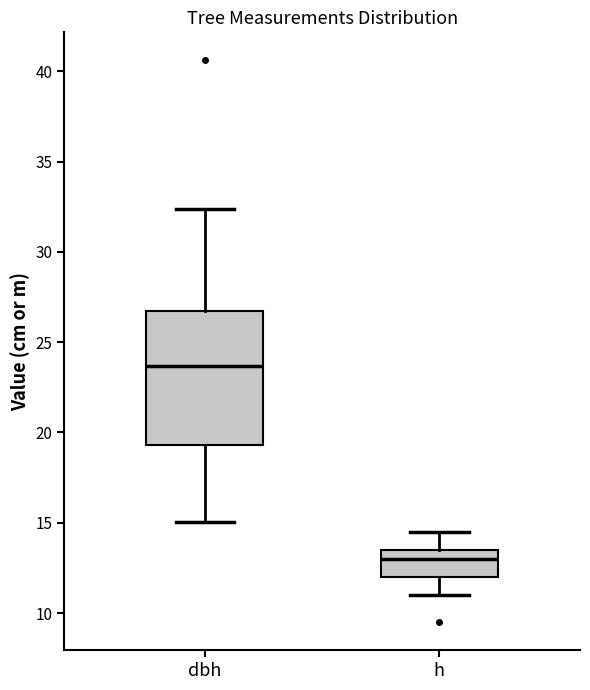

Which box is the tallest, from its lower edge to its upper edge?

dbh